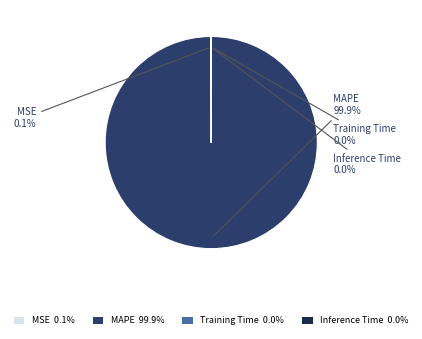

Which slice is the largest?

MAPE